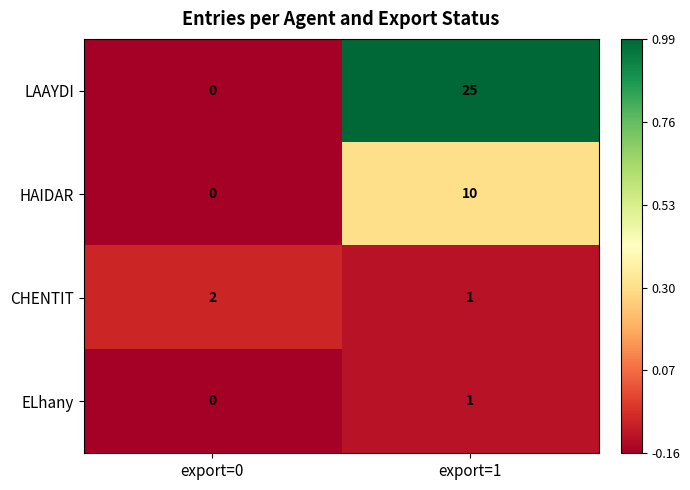

What is the difference between the HAIDAR values at export=0 and export=1?

10